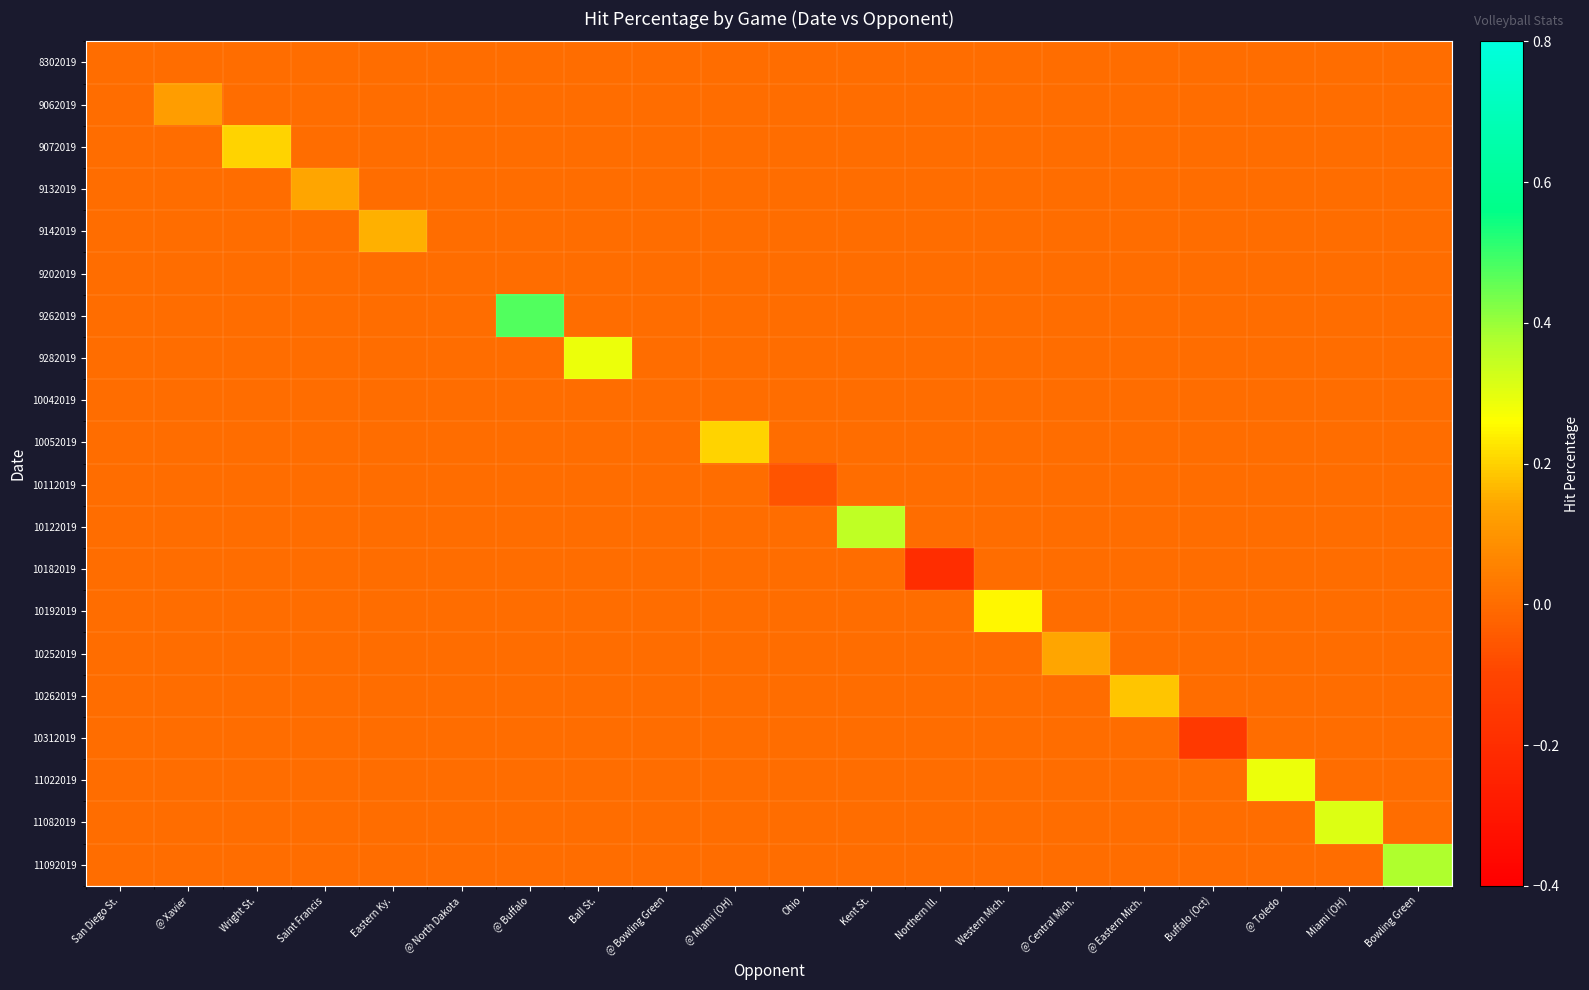

At Eastern Ky., list the series in order from smallest to largest.

8302019, 9062019, 9072019, 9132019, 9202019, 9262019, 9282019, 10042019, 10052019, 10112019, 10122019, 10182019, 10192019, 10252019, 10262019, 10312019, 11022019, 11082019, 11092019, 9142019